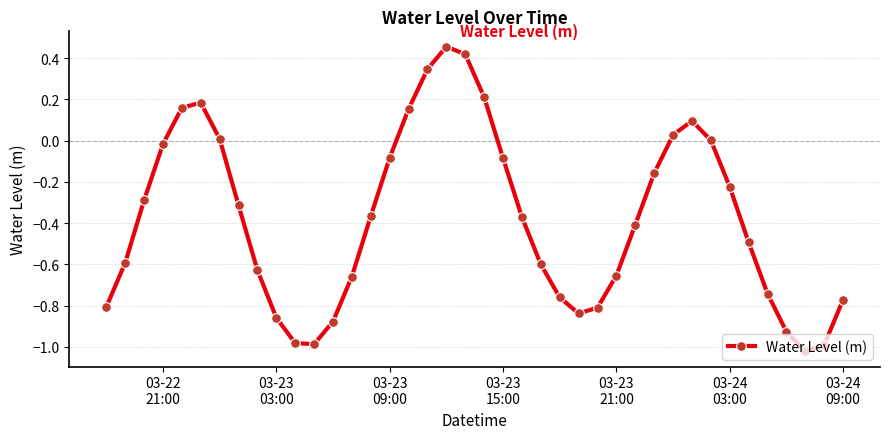

How many interior local peaks (higher than both neighbors) does the data have?

3